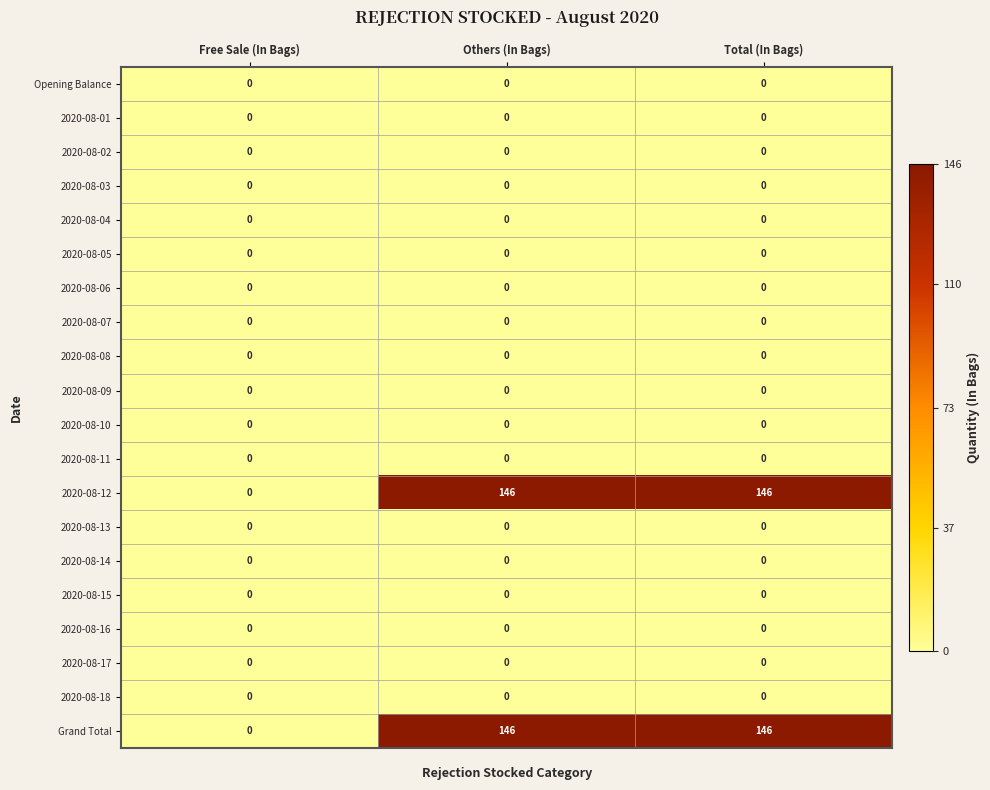

What is the spread (max minus min) of values at Others (In Bags)?

146